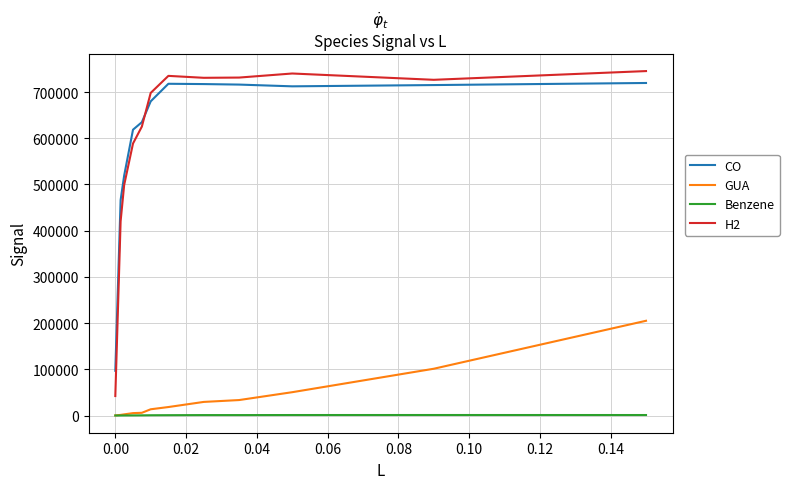

True or false: H2 and Benzene intersect in this chart.

False